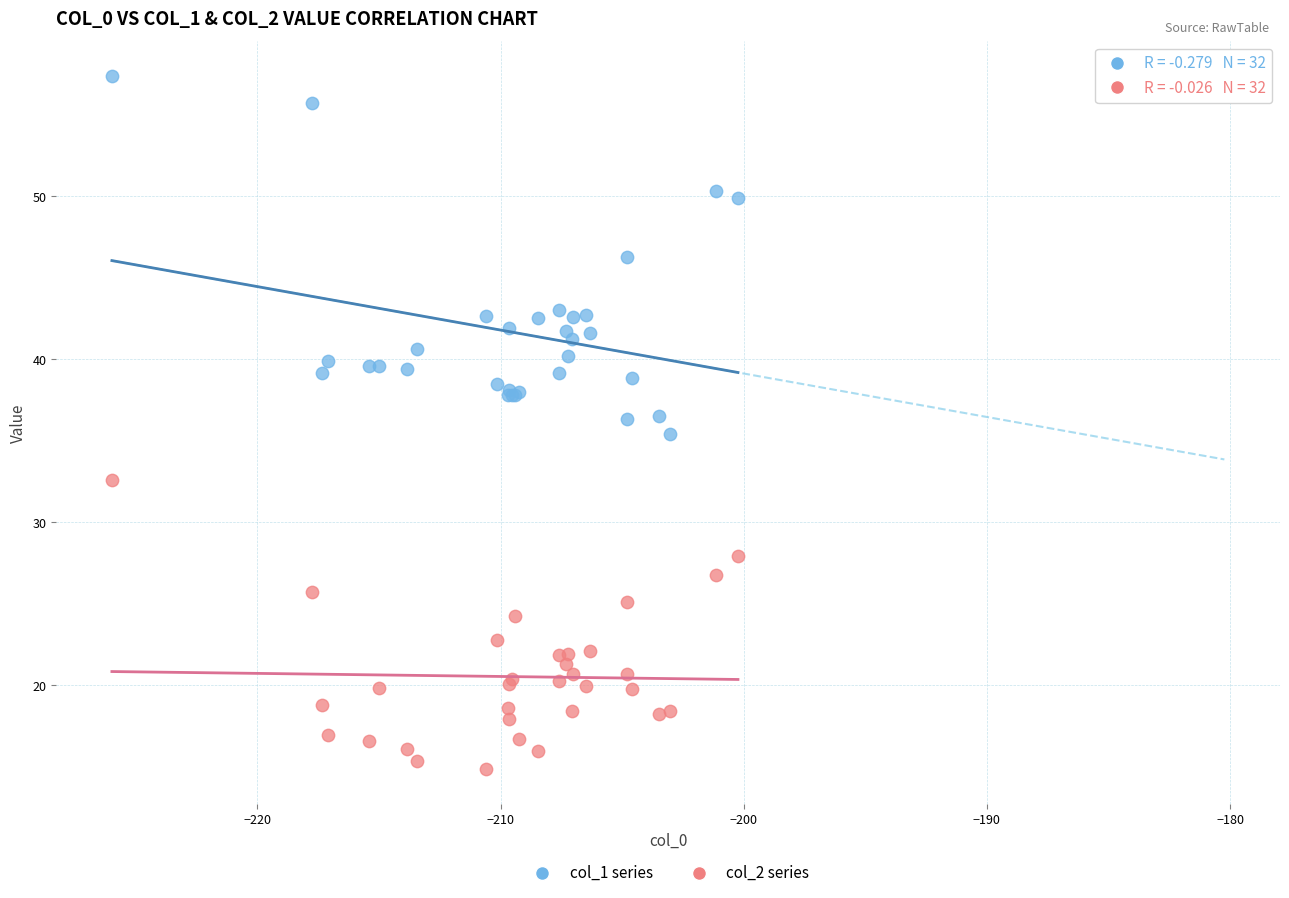

What is the X range (max minus min) for the scatter plot?

25.7